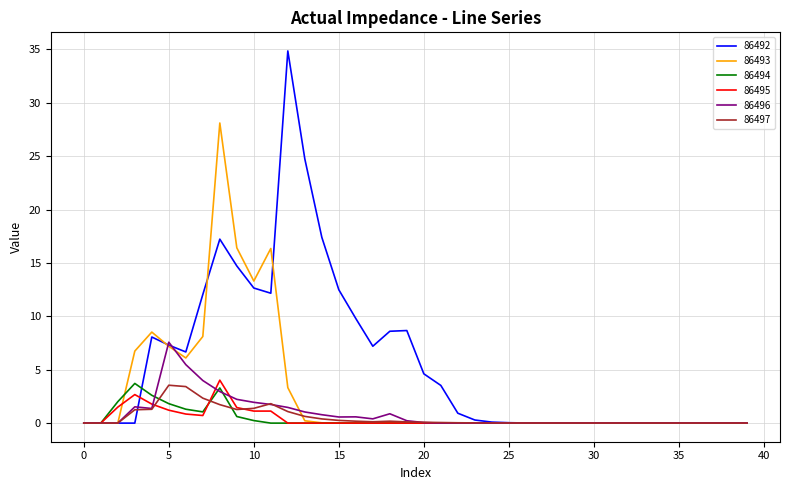

Which series has the largest range (max minus min)?

86492